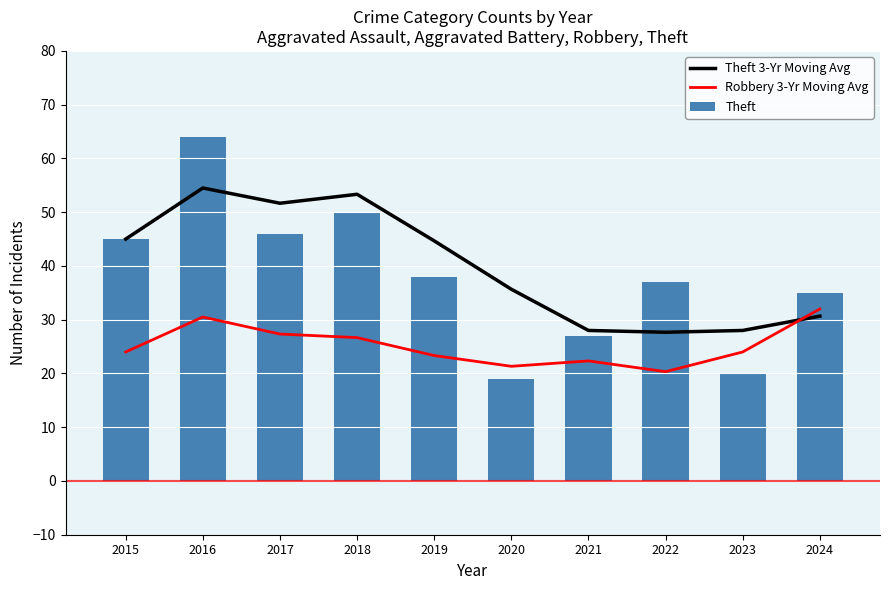

Where does the Robbery 3-Yr Moving Avg series first go above 24?

2016